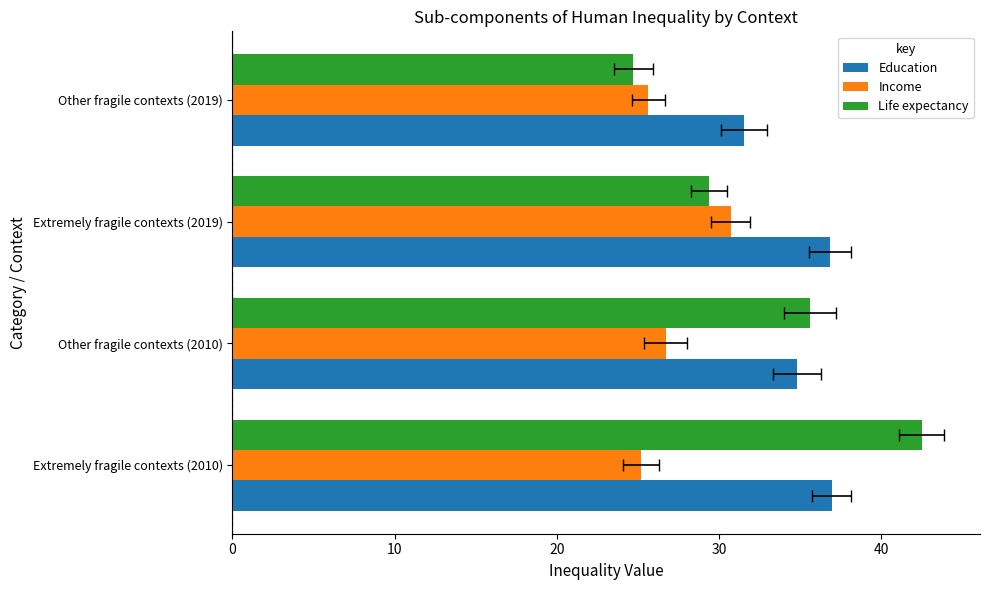

Rank the series by their average value, from lowest to highest.

Income, Life expectancy, Education